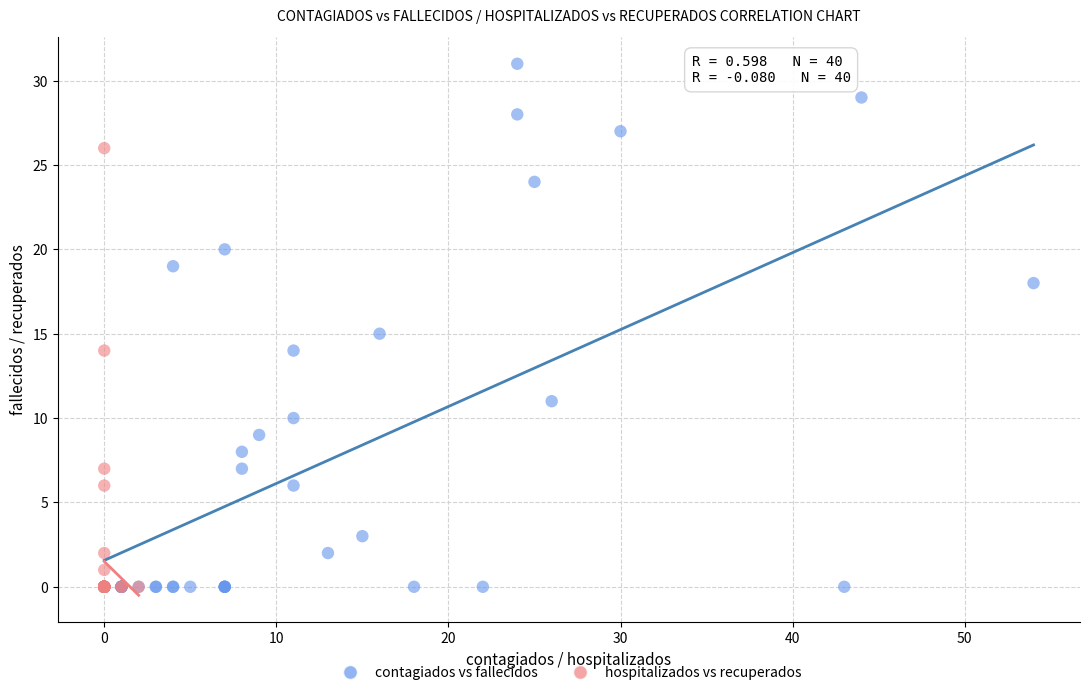

Which series has the largest Y range (max minus min)?

contagiados vs fallecidos